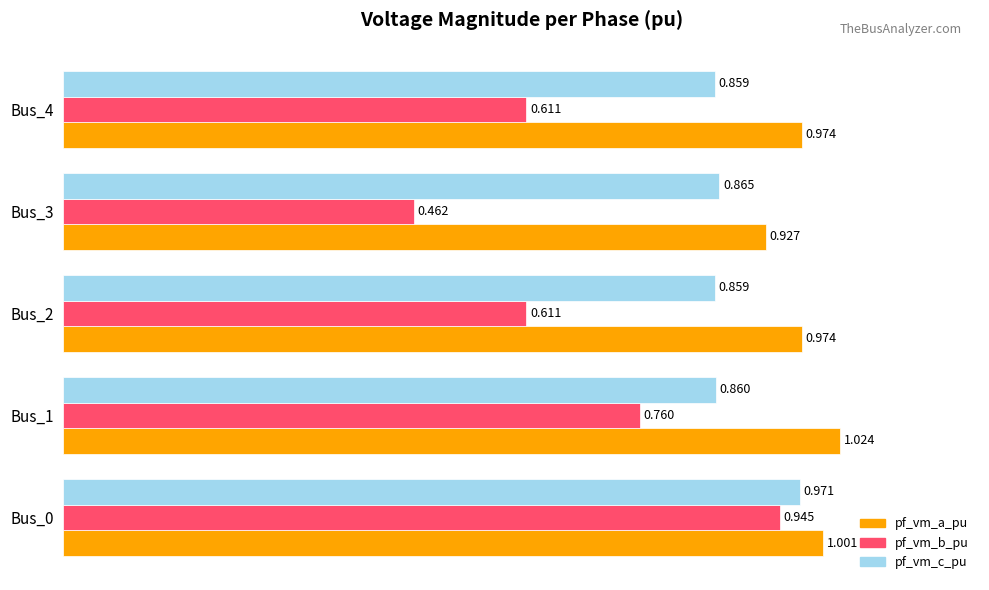

List the series in order of their overall mean, lowest first.

pf_vm_b_pu, pf_vm_c_pu, pf_vm_a_pu